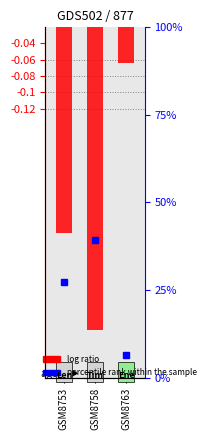

The value at GSM8753 is -0.2. True or false?

False